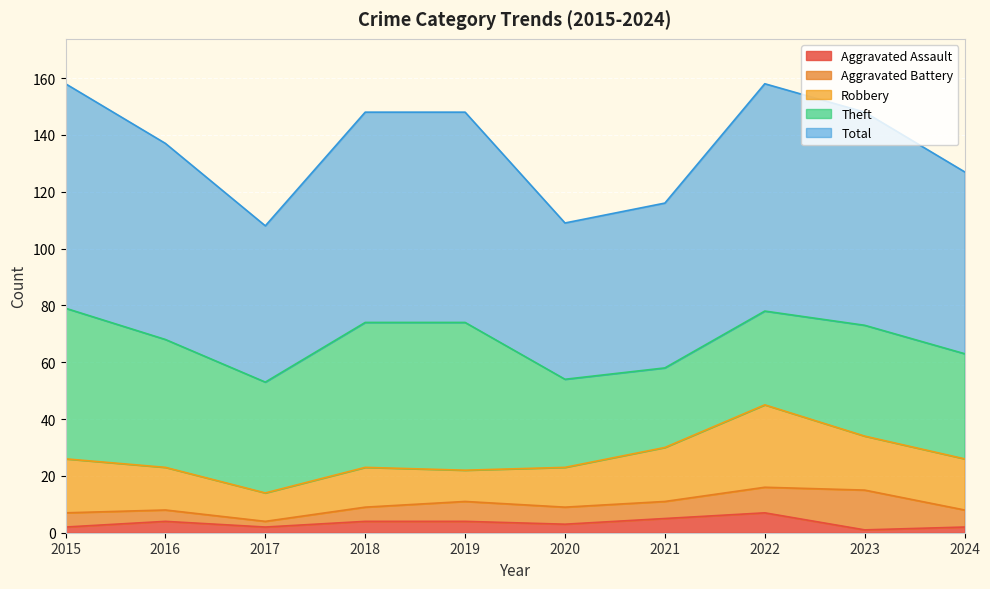

In Aggravated Battery, how many points are lower than both neighbors (excluding endpoints)?

1